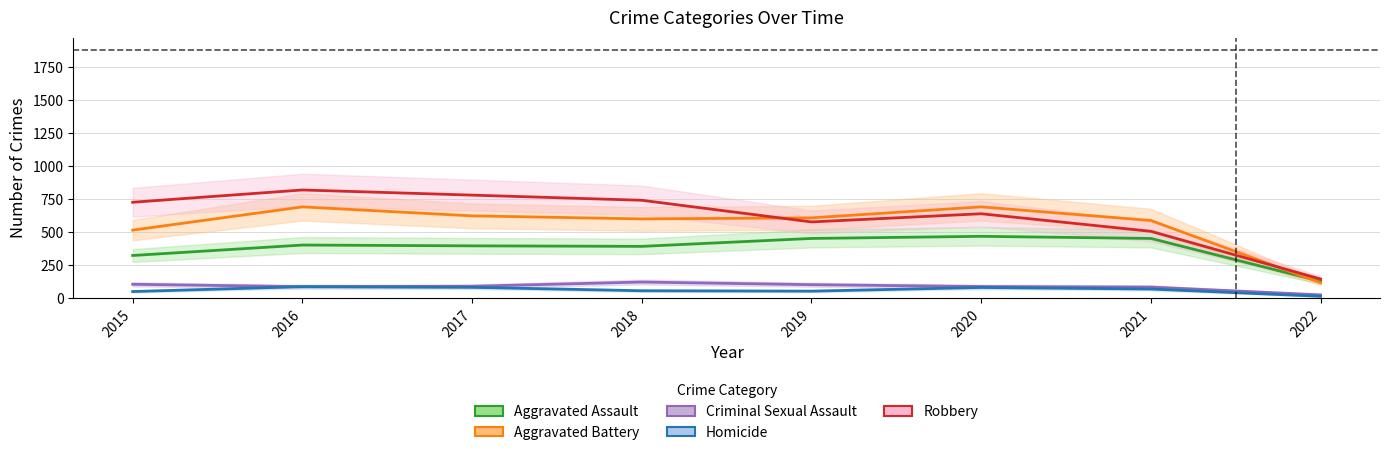

How many data points in Aggravated Battery are above 608?

3